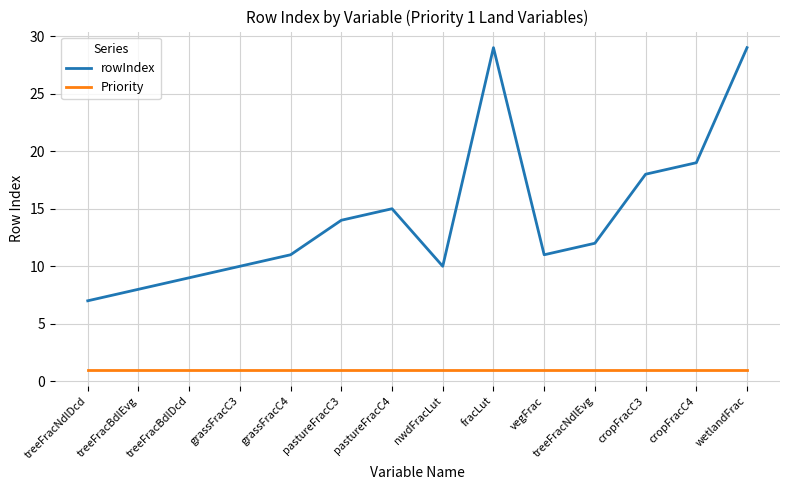

True or false: Priority and rowIndex intersect in this chart.

False